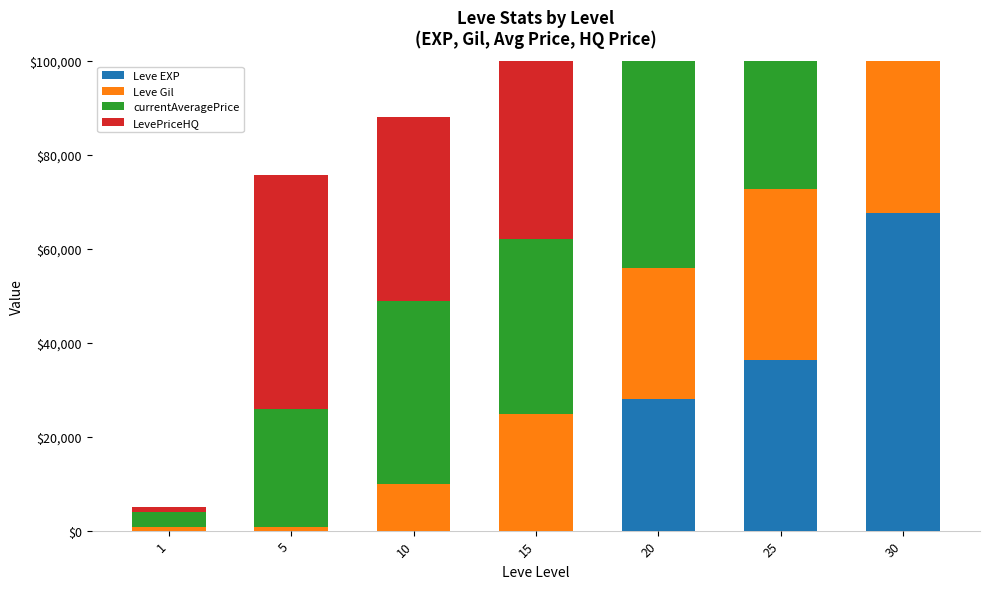

How many data points in currentAveragePrice are less than 38997?

3